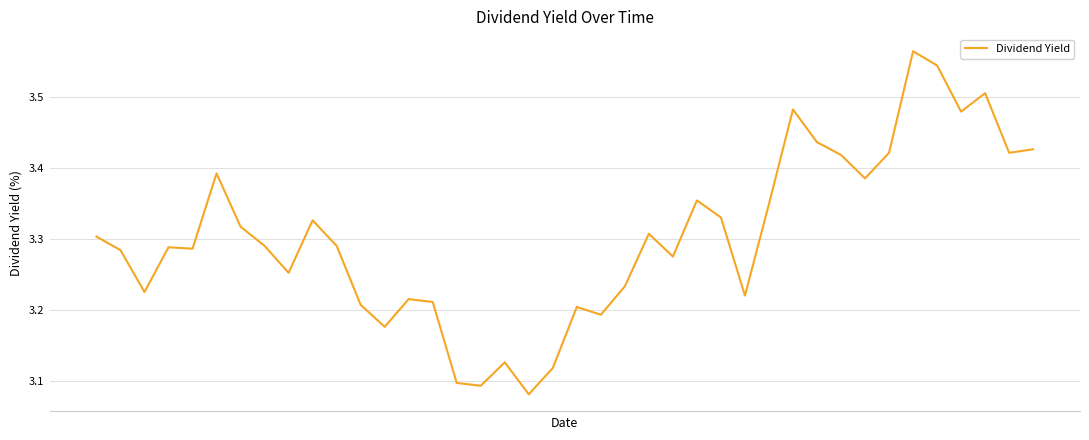

What is the difference between the maximum and minimum values?

0.5